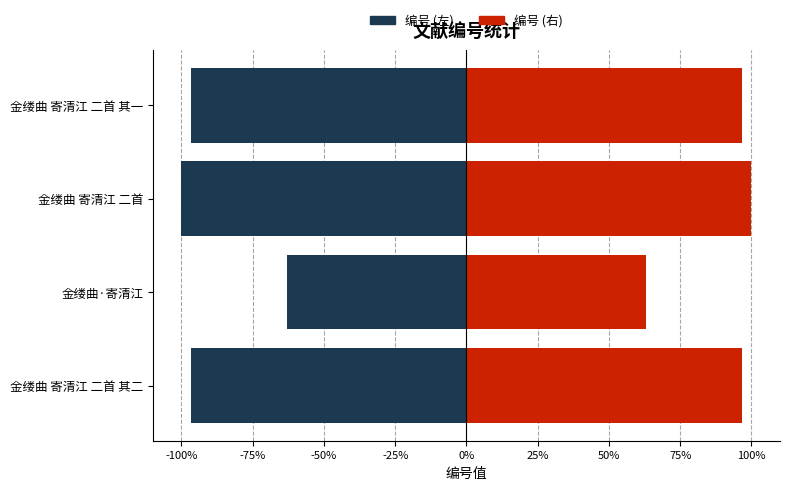

What are all the series names shown in the legend?

编号 (左), 编号 (右)